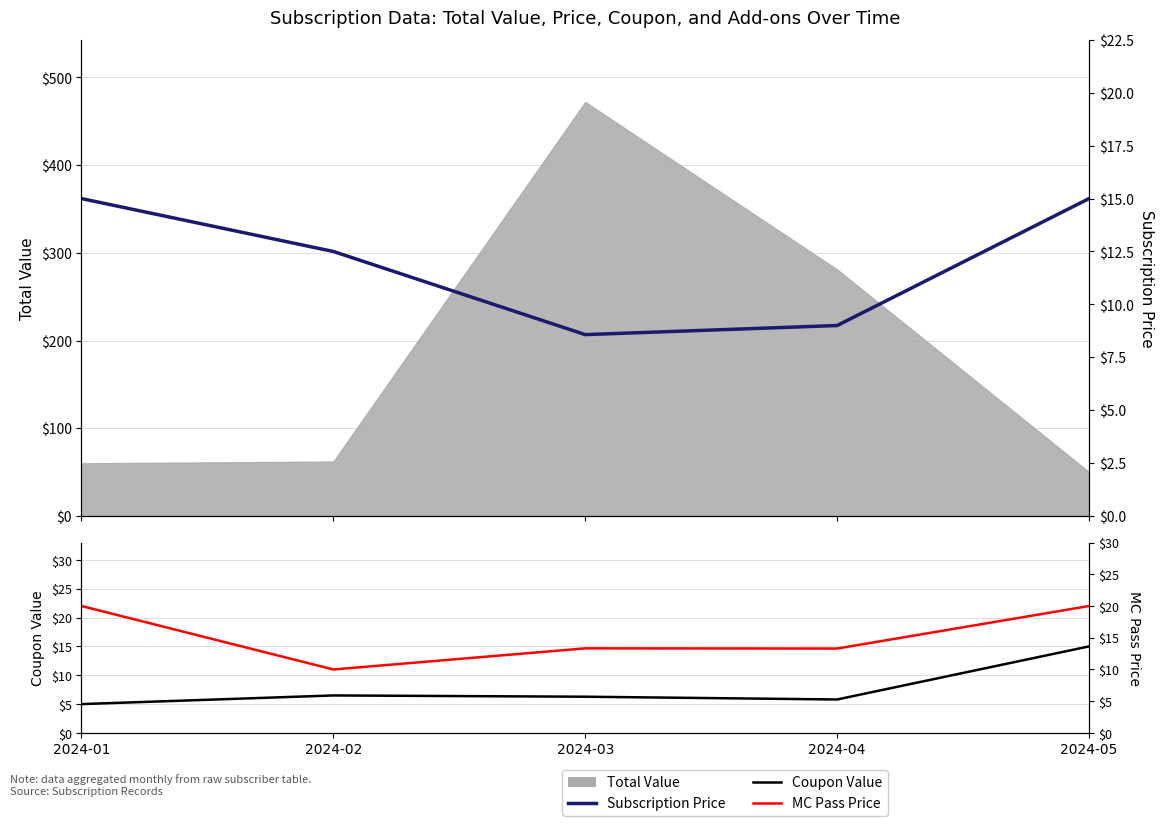

What is the maximum value shown in the chart?

20.0